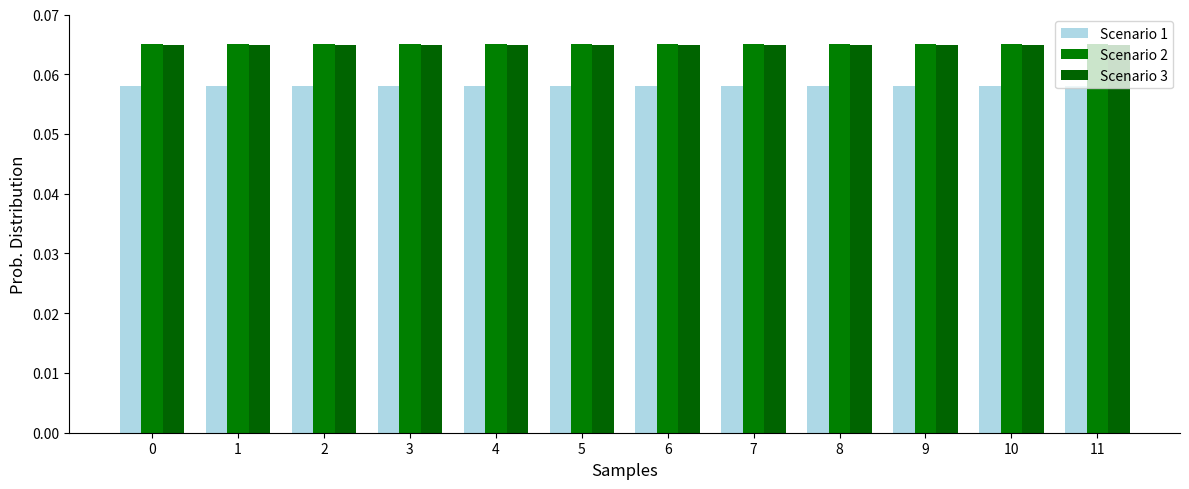

What is the sum of all Scenario 3 values?

0.8